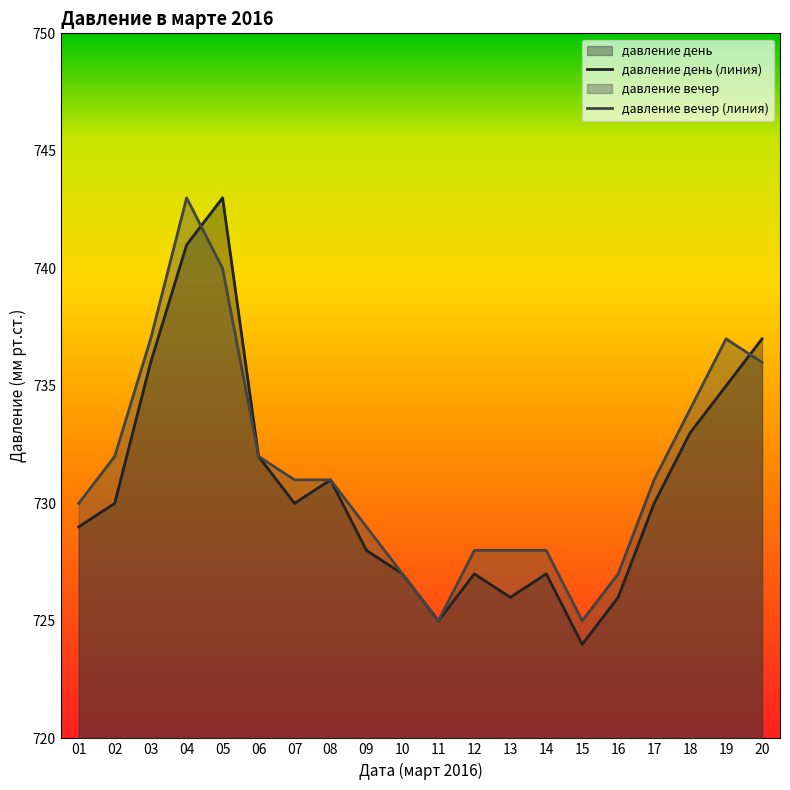

At how many categories does at least one series exceed 729?

12